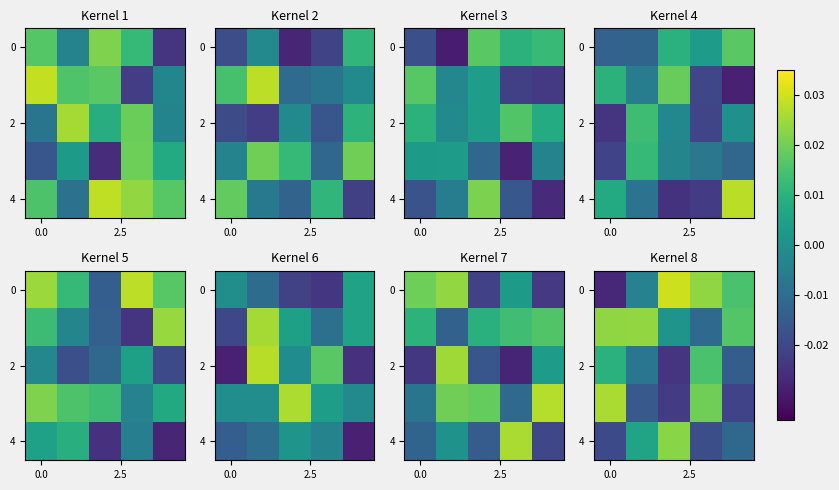

How many data points does each series have?

5